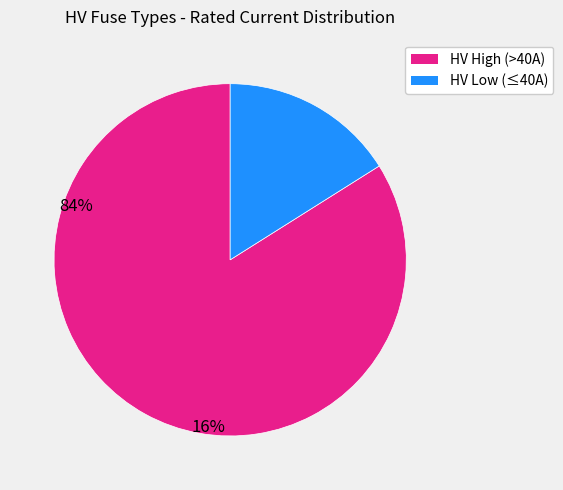

Is there a majority slice in this chart?

Yes